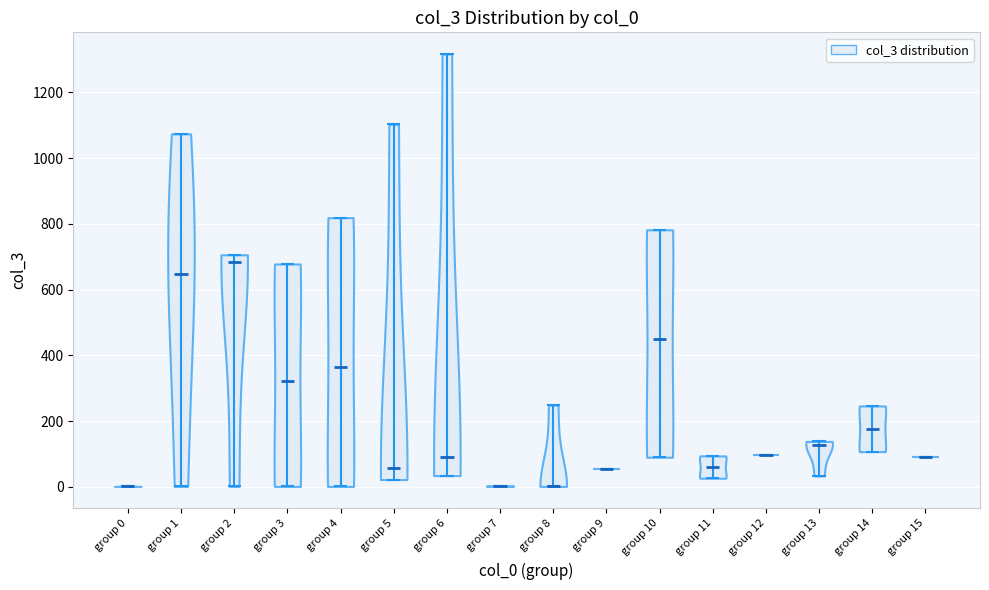

Where does the median line of the violin for group 11 sit on the y-axis? The values are not printed on the chart, so give them approximately, as read against the axis.

60